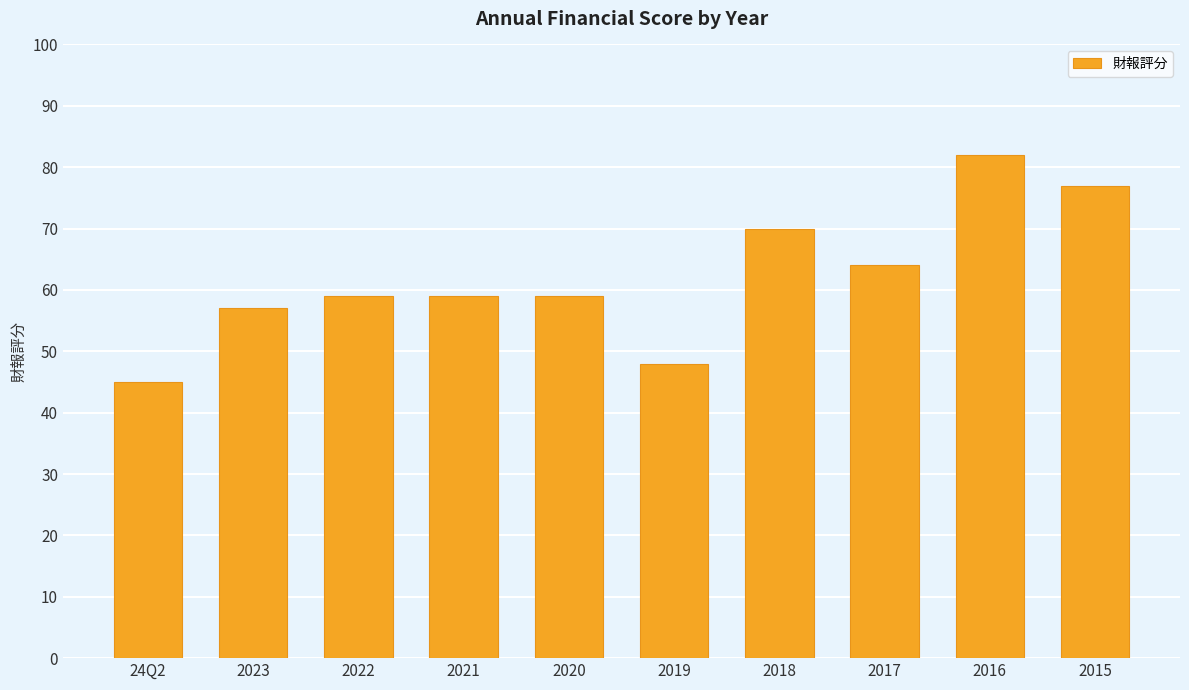

What is the smallest value displayed?

45